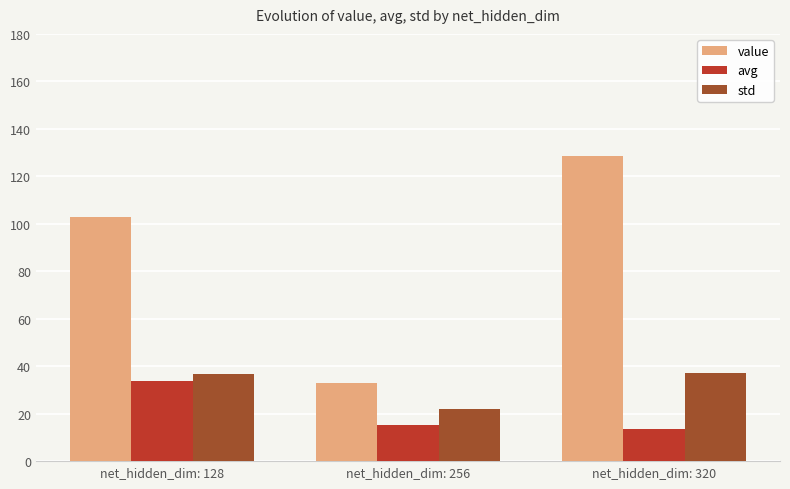

What is the lowest value of the avg series?

13.7